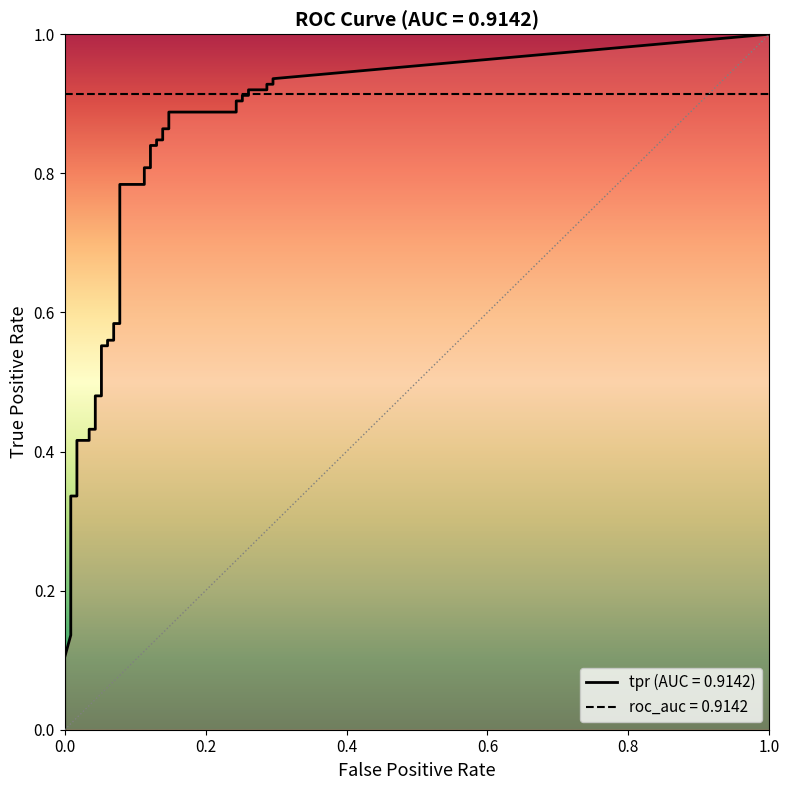

Is it true that tpr equals 1.3 at 20?

False